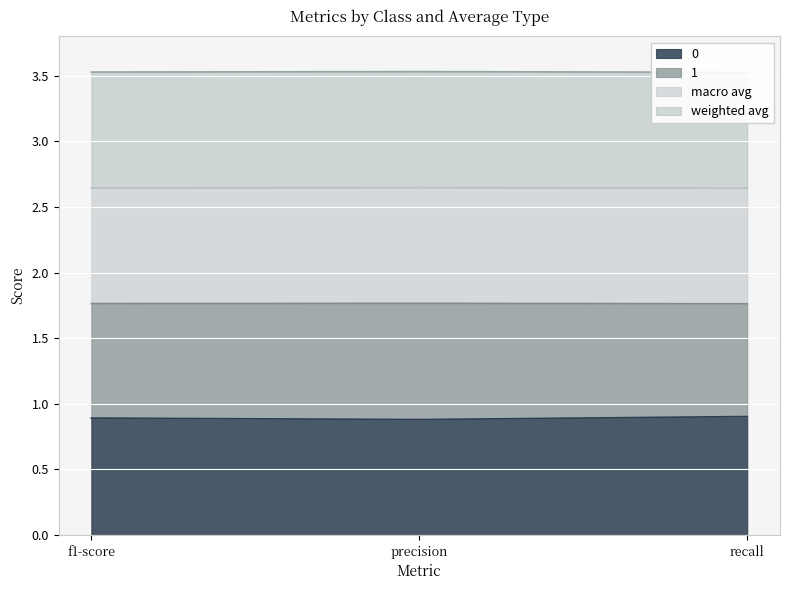

The value of 0 at recall is 0.9. True or false?

True